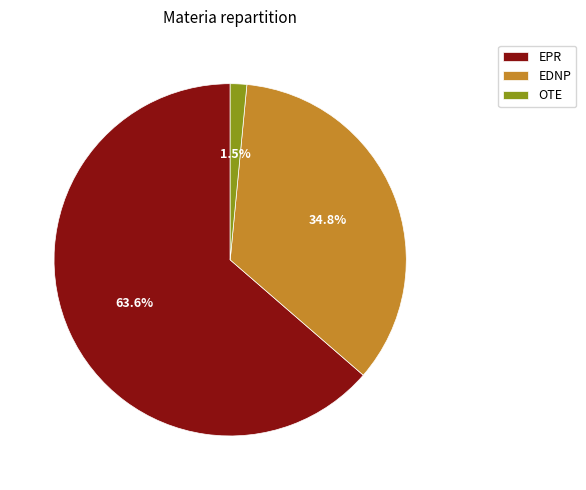

Which has a higher value, EPR or EDNP?

EPR